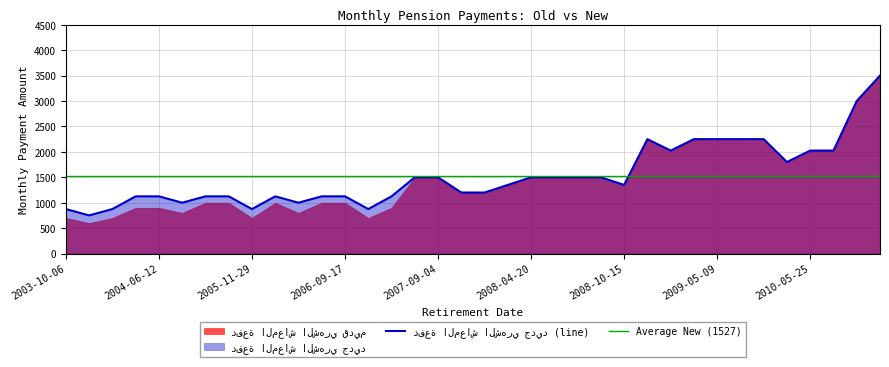

Which category has the highest value across all series?

2011-02-15